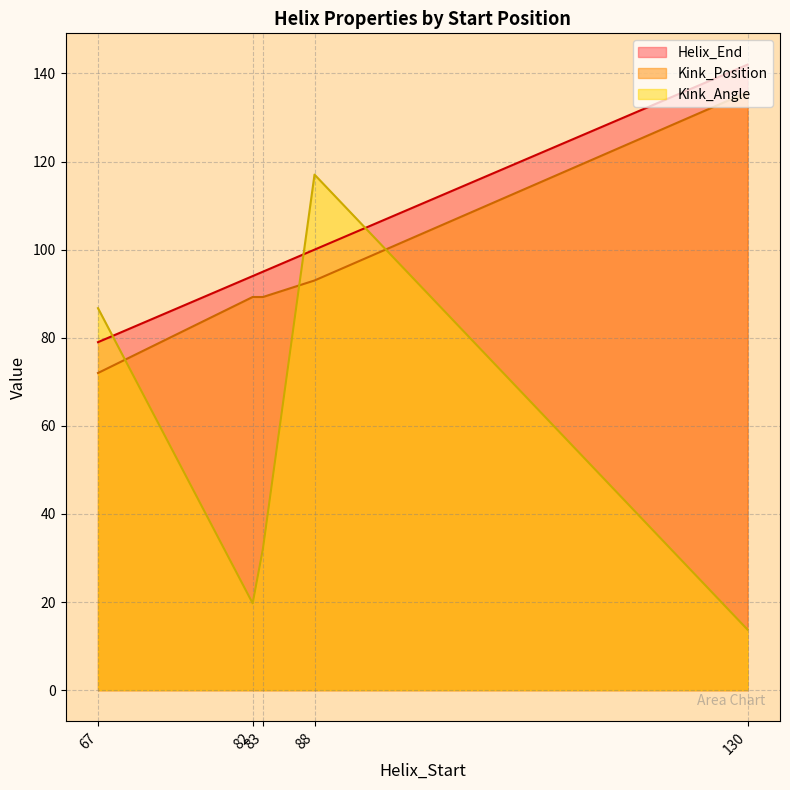

Which series has the widest spread of values?

Kink_Angle